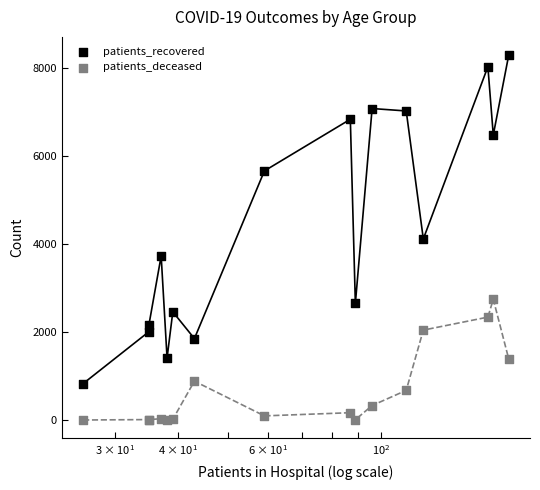

Which series reaches the maximum Y coordinate?

patients_recovered